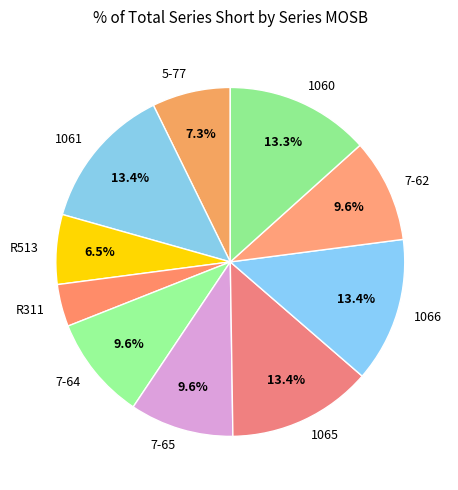

Which slice is the smallest?

R311